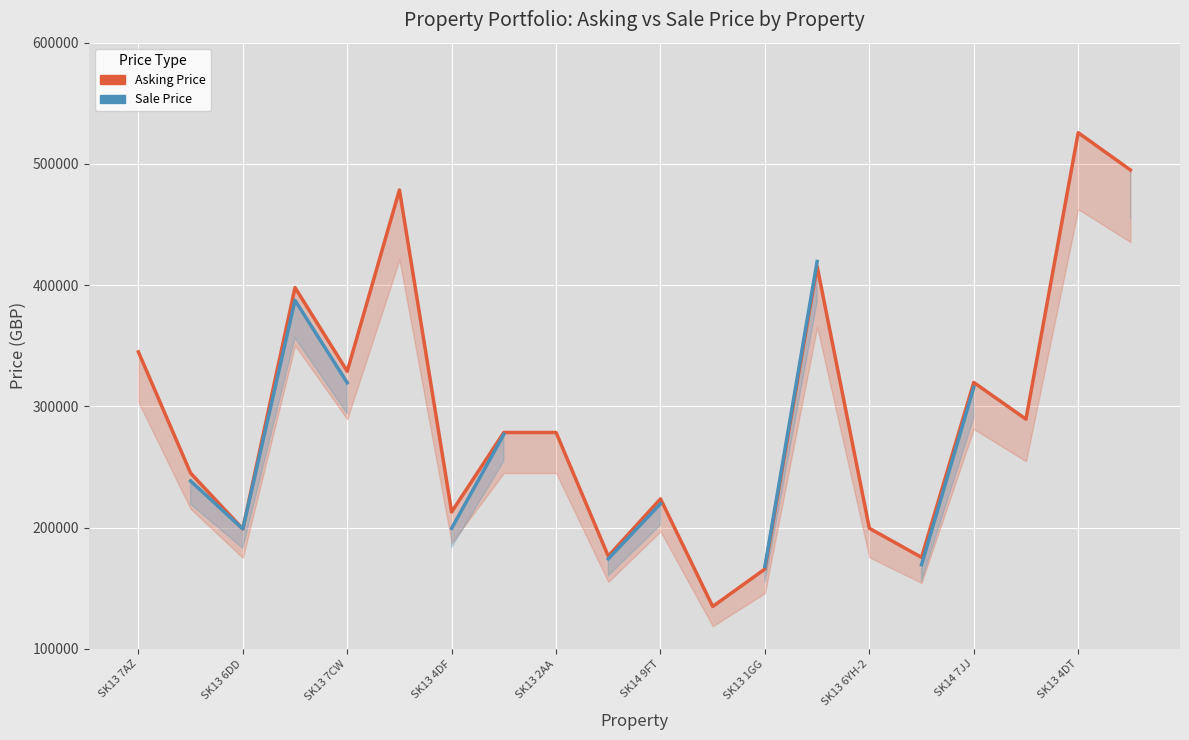

What are all the series names shown in the legend?

Asking Price, Sale Price